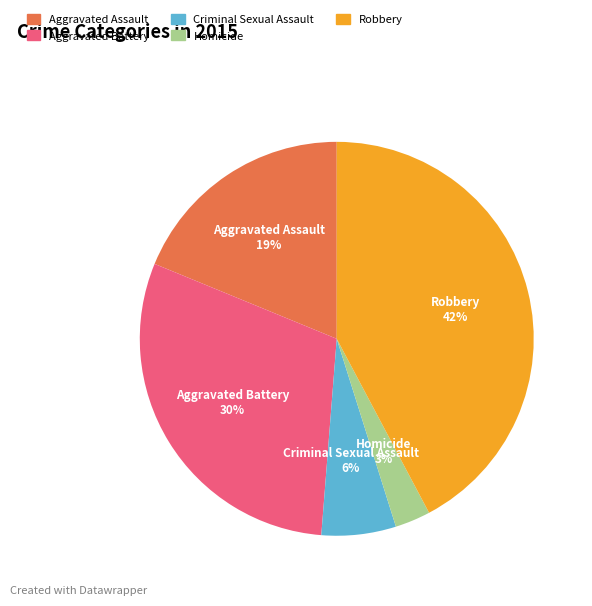

Do Aggravated Battery and Aggravated Assault together represent more than half of the pie?

No